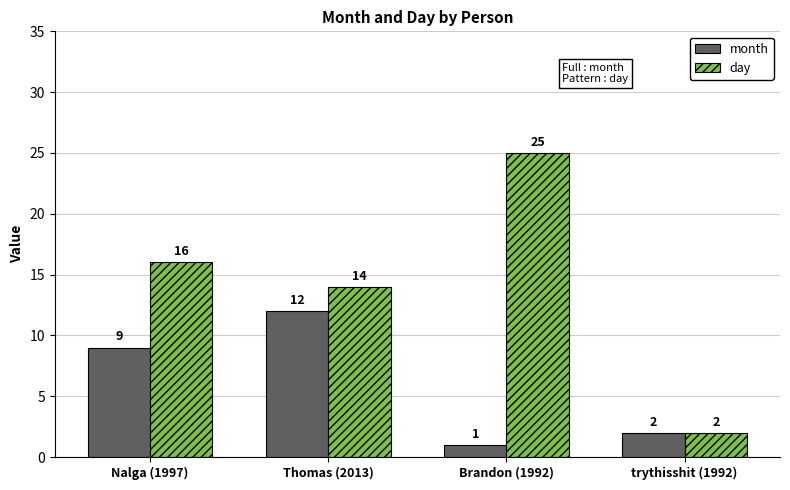

What value does the month series have at Nalga (1997), to the nearest 10?

10